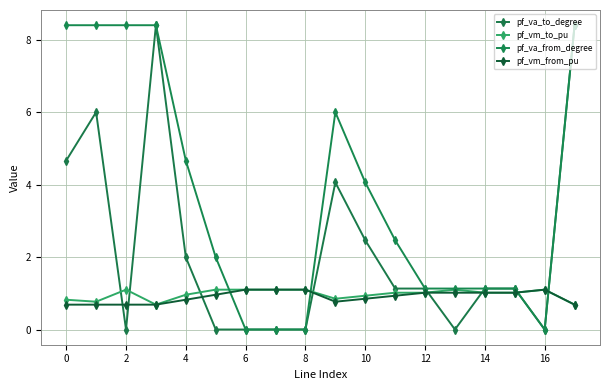

How many data points does each series have?

18